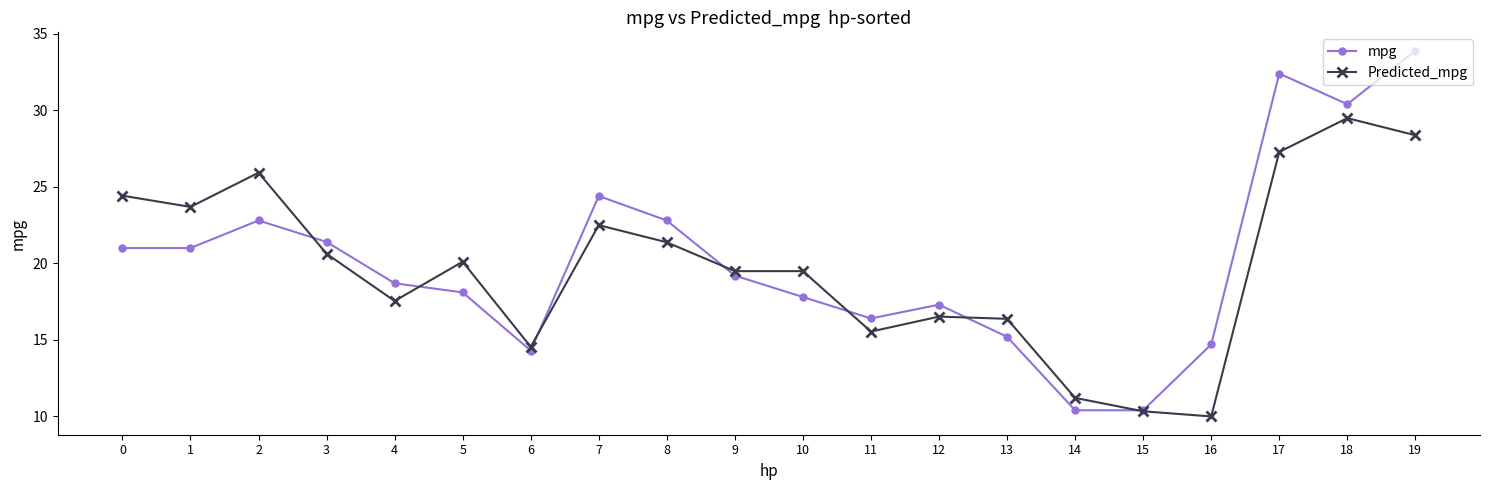

What is the value of the mpg point at the 14th from the left?

15.2